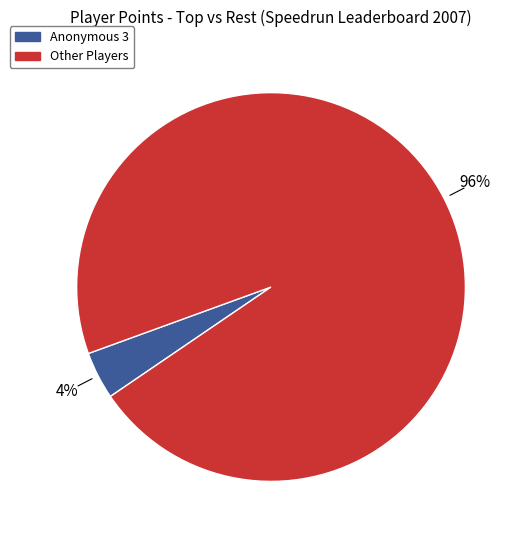

To the nearest percent, what is the difference between the largest and smallest slice percentages?

92%